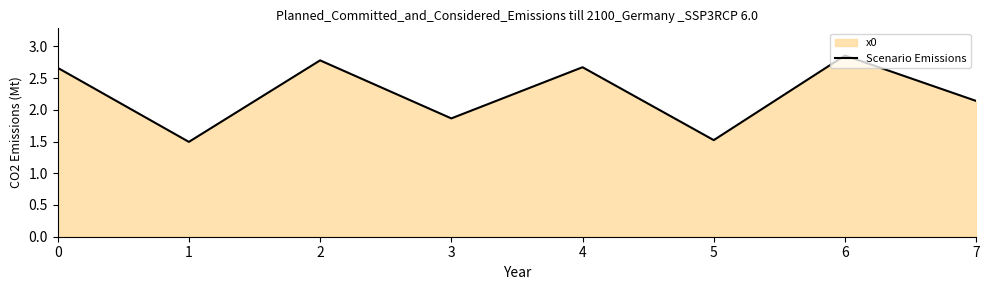

At which category does the data reach its first local peak?

2